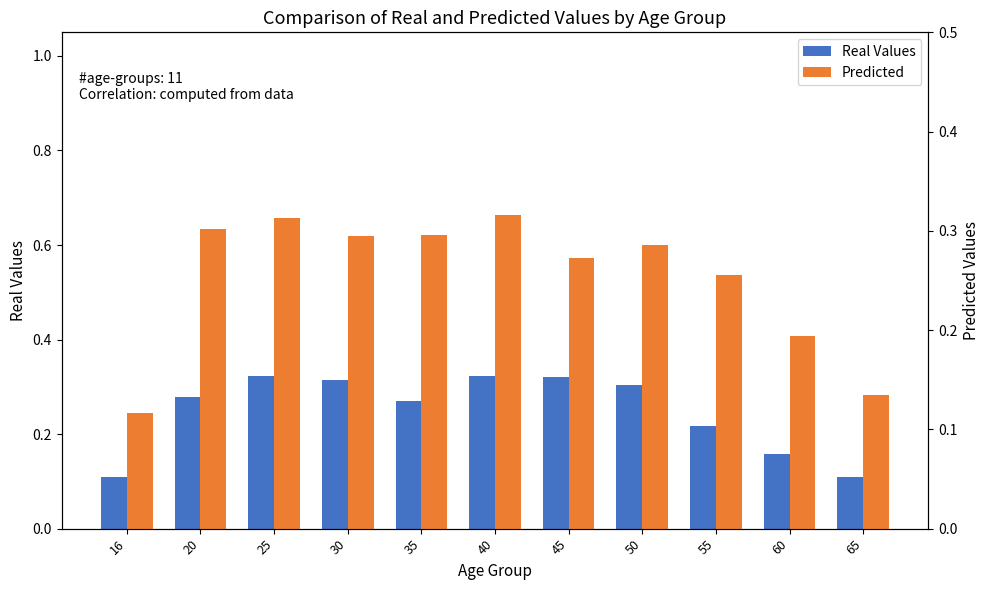

Is the value of Predicted at 30 greater than the value of Real Values at 20?

Yes